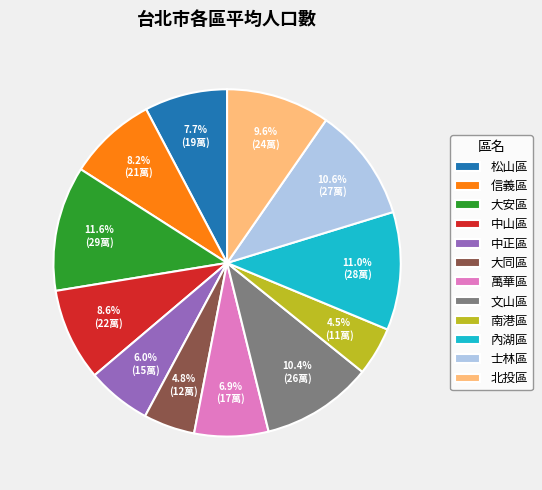

How many segments does this pie chart have?

12